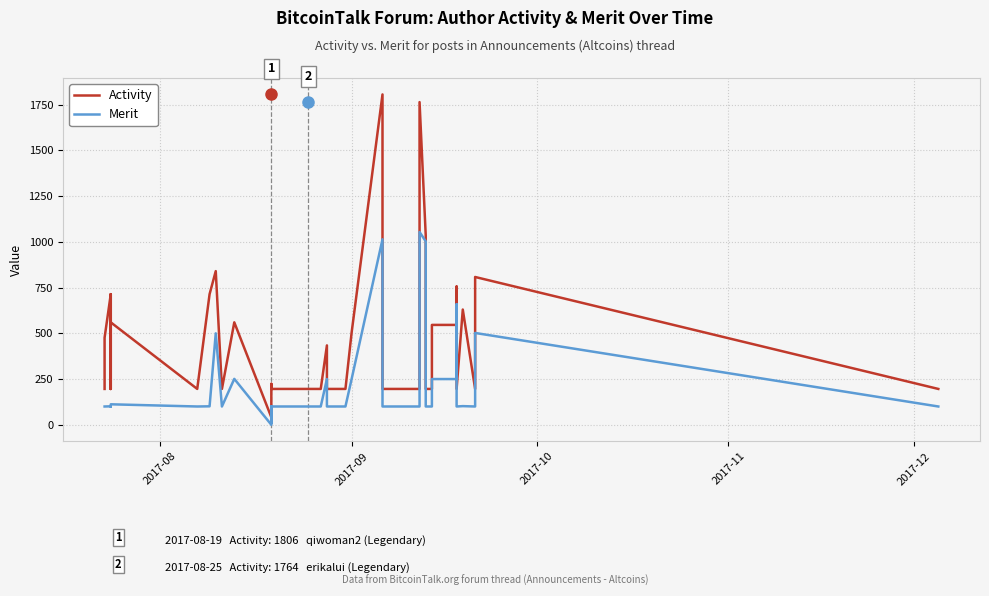

Reading right to left, transcribe all the data shown in this chart.

Activity: 196	196	808	630	196	630	196	756	546	546	196	196	1036	1764	196	196	1806	504	196	196	434	196	196	196	224	196	41	560	196	840	714	196	560	196	714	196	714	476	434	196
Merit: 100	100	502	349	100	102	100	659	250	250	100	100	1003	1054	100	100	1014	250	100	100	250	100	100	100	11	100	0	251	100	500	101	100	112	100	101	100	101	100	100	100